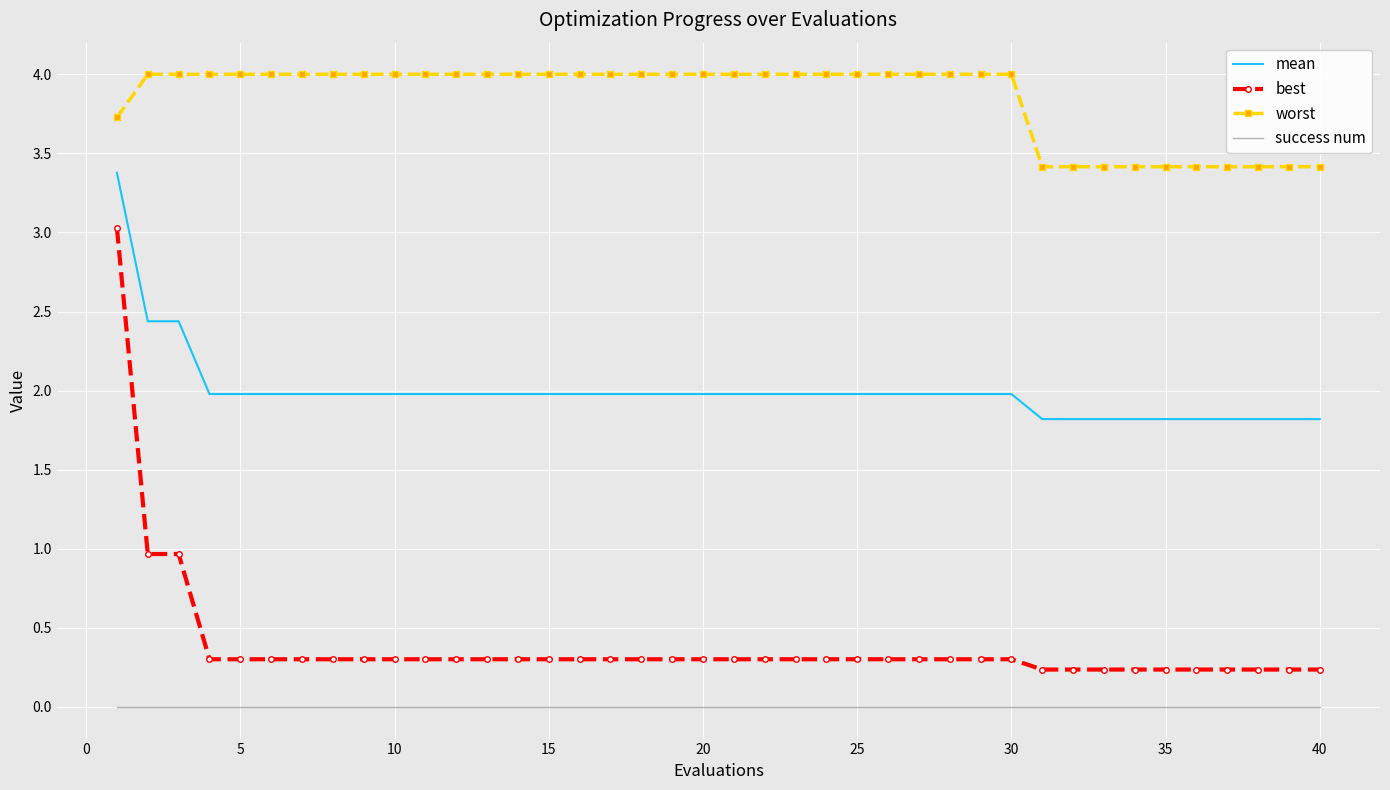

Which series has the widest spread of values?

best